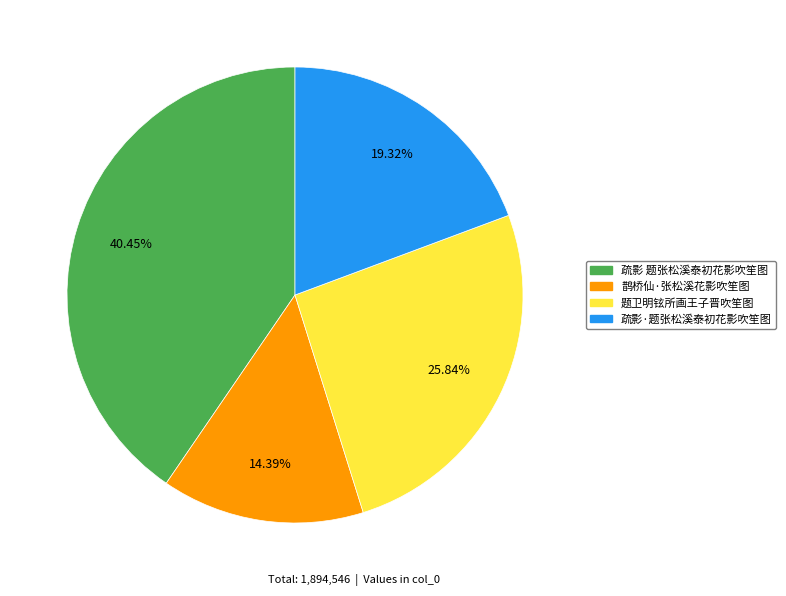

Rank the categories by value from lowest to highest.

鹊桥仙·张松溪花影吹笙图, 疏影·题张松溪泰初花影吹笙图, 题卫明铉所画王子晋吹笙图, 疏影 题张松溪泰初花影吹笙图